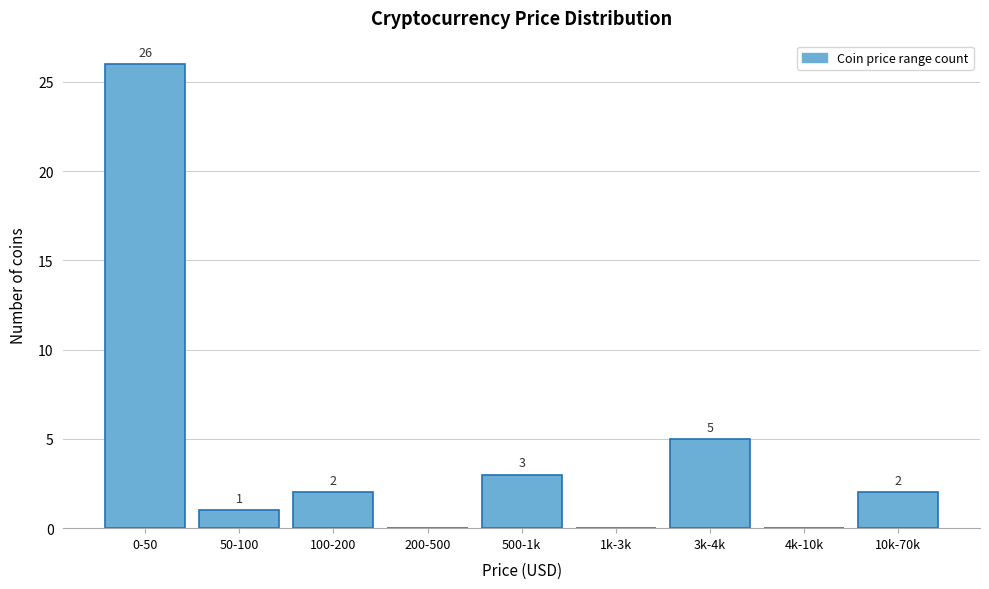

Reading left to right, list all the values displayed in this chart.

0-50=26	50-100=1	100-200=2	200-500=0	500-1k=3	1k-3k=0	3k-4k=5	4k-10k=0	10k-70k=2